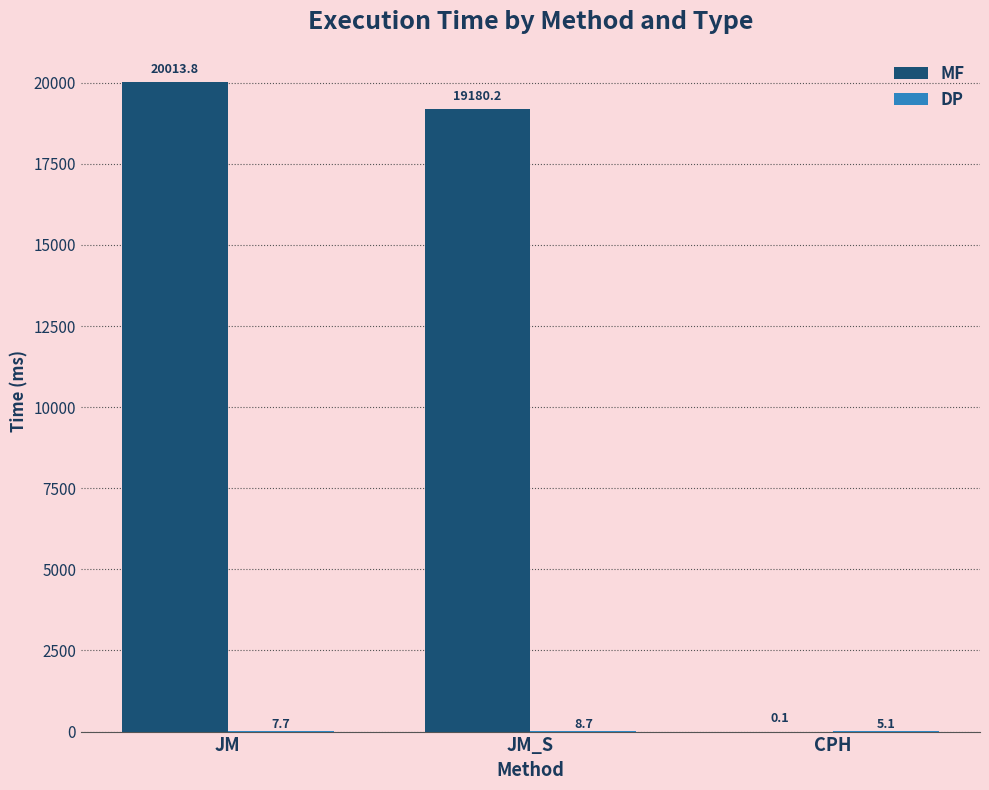

What is the total value across all series at CPH?

5.2